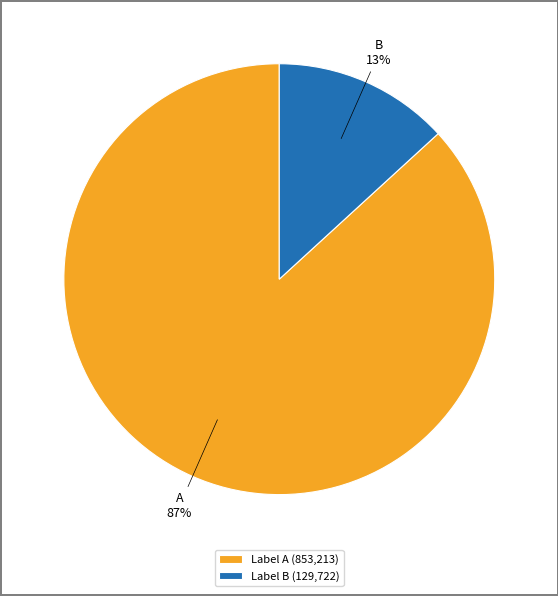

Which has a higher value, Label B (129,722) or Label A (853,213)?

Label A (853,213)